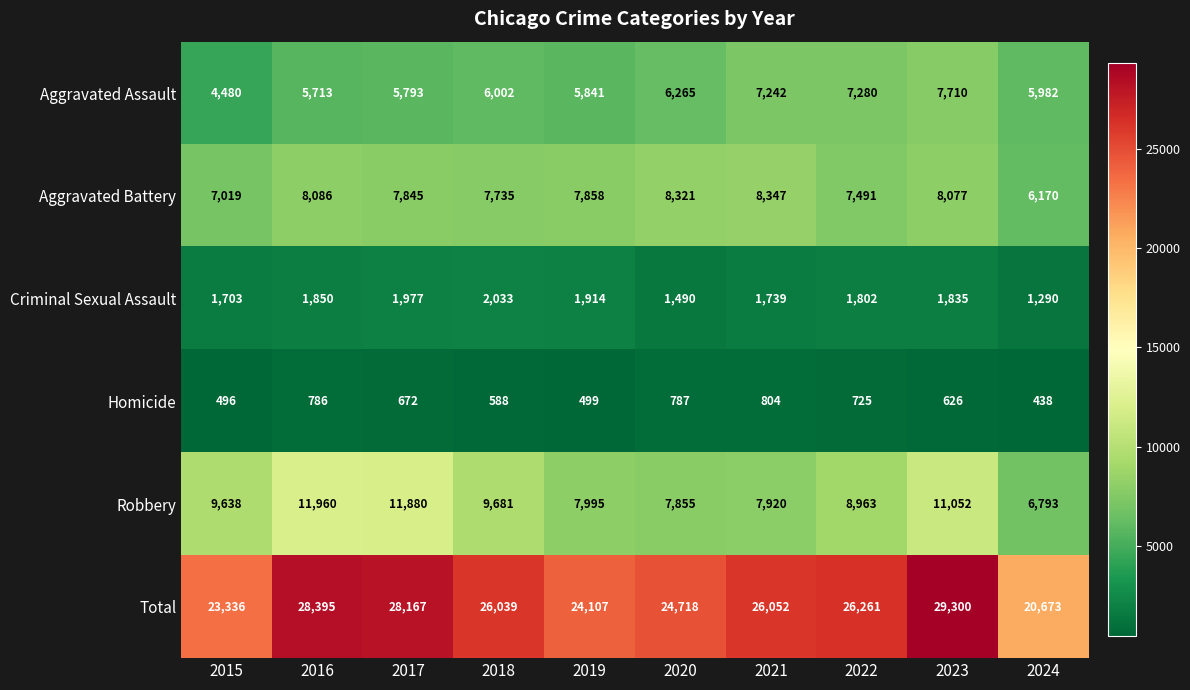

What is the spread (max minus min) of values at 2018?

25451